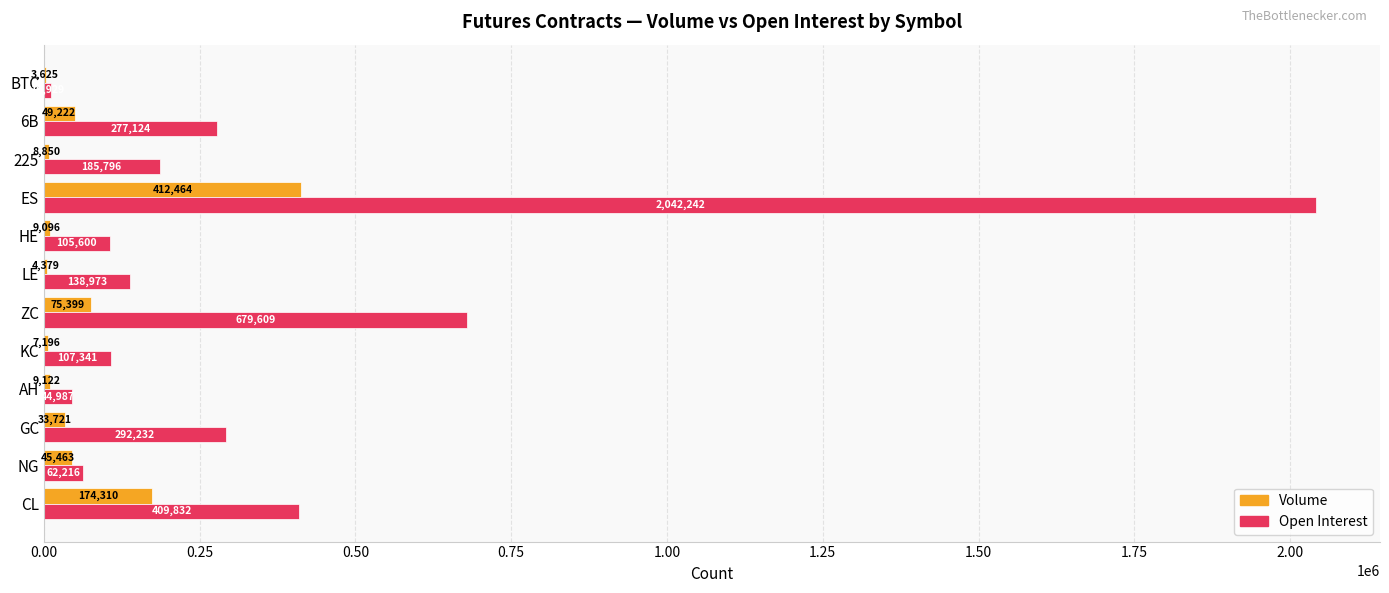

How many categories are shown in the chart?

12